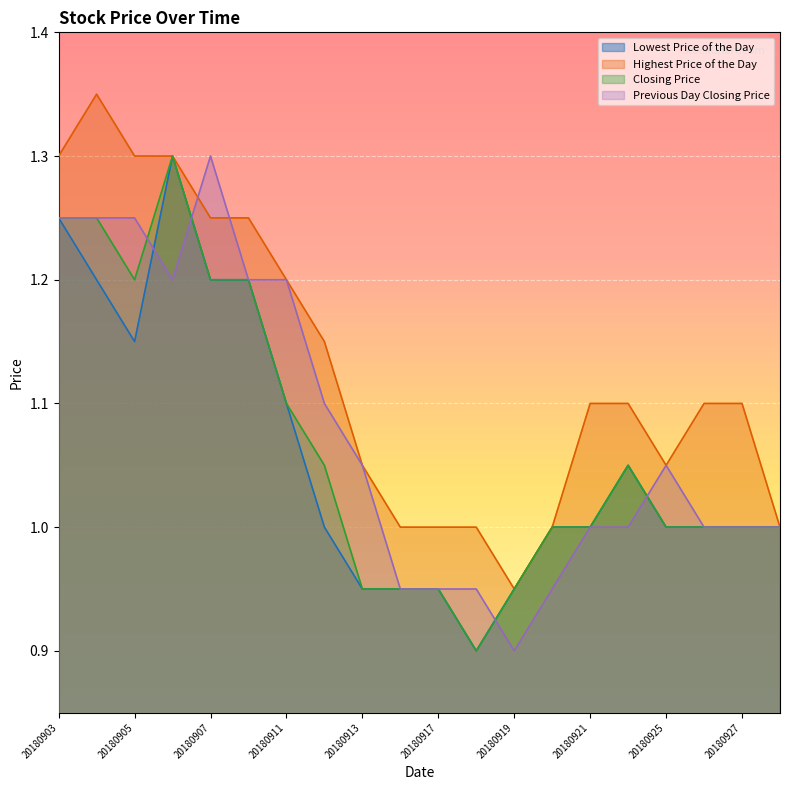

Which has a higher value, 20180913 or 20180907?

20180907